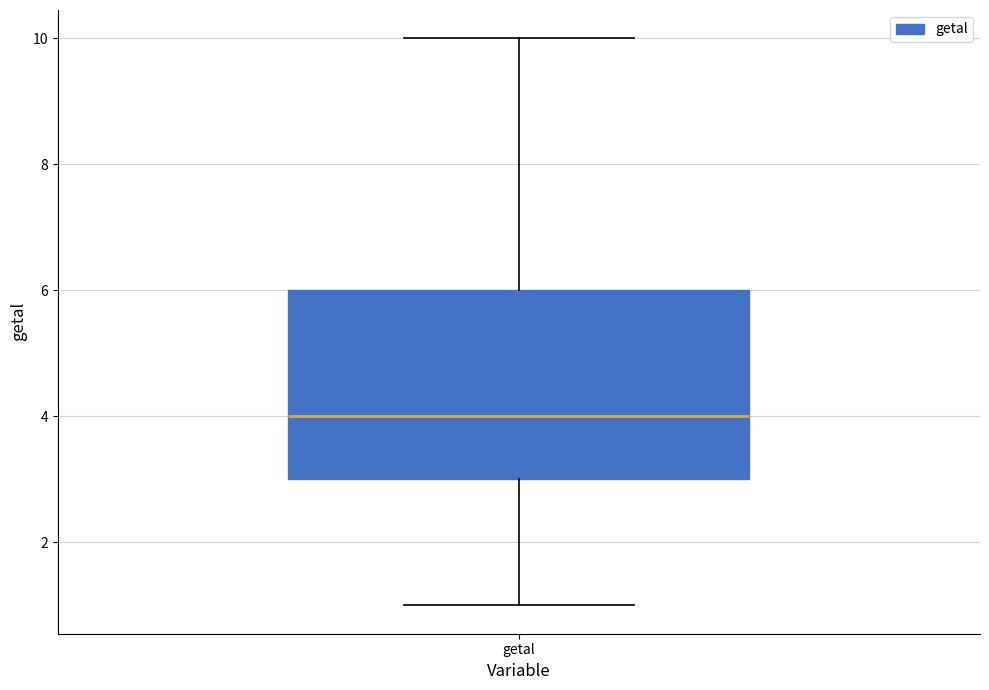

Where is the lower edge of the box for getal on the y-axis? The values are not printed on the chart, so give them approximately, as read against the axis.

3